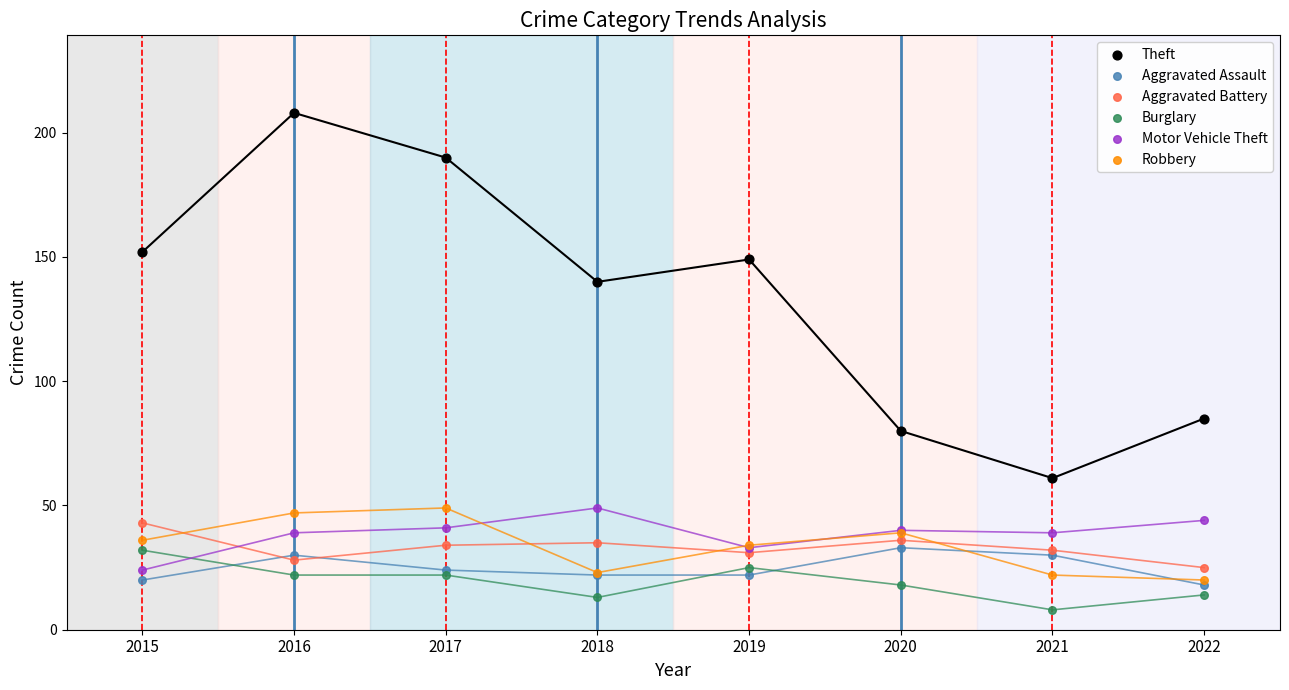

Across all series, what Y value is closest to 108?

85